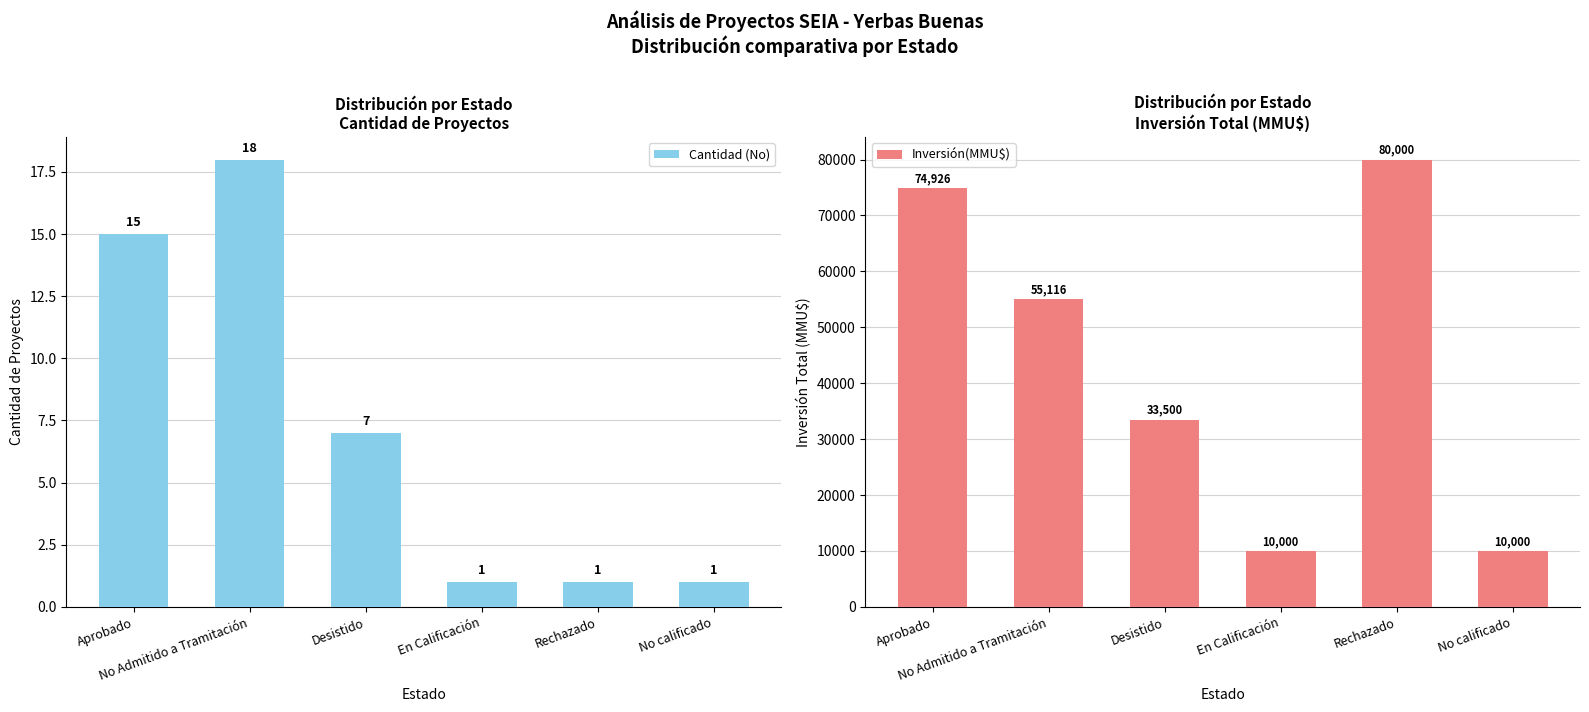

What is the difference between the Cantidad (No) values at Desistido and Aprobado?

8